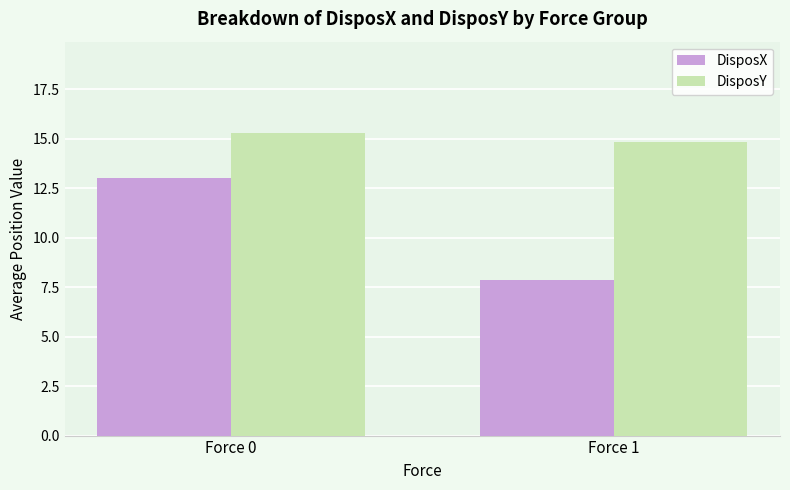

List the series in order of their overall mean, lowest first.

DisposX, DisposY